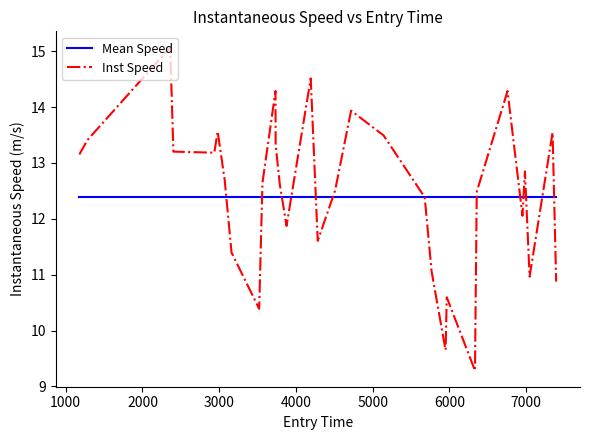

Rank the series by their maximum value, from highest to lowest.

Inst Speed, Mean Speed